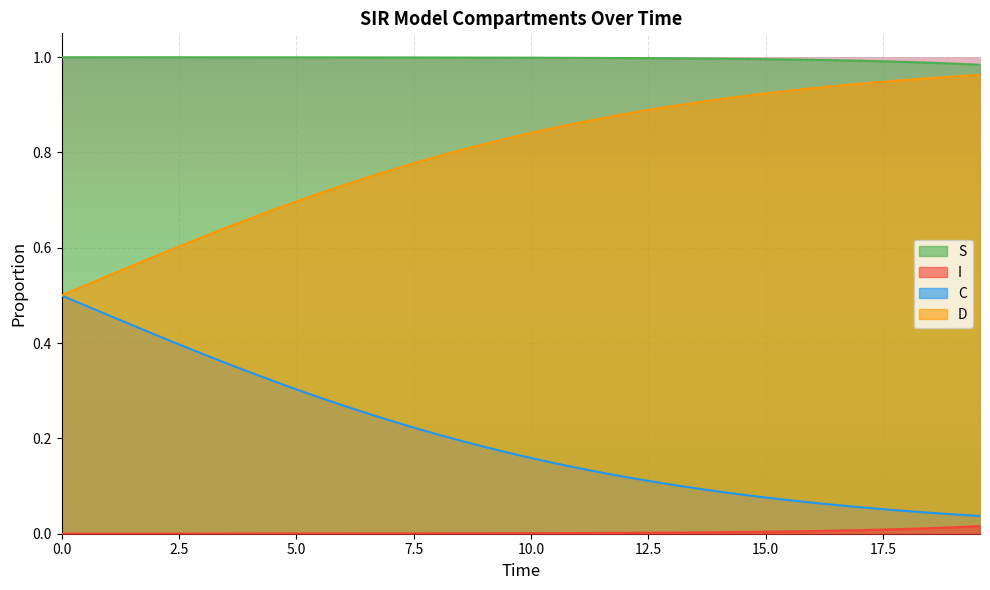

How many categories are shown in the chart?

40